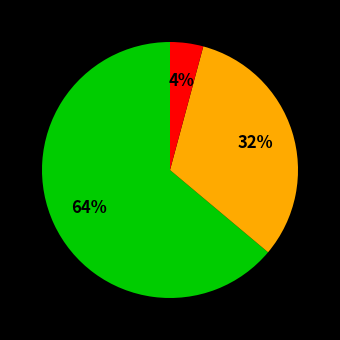

Is there any slice that represents more than half of the pie?

Yes